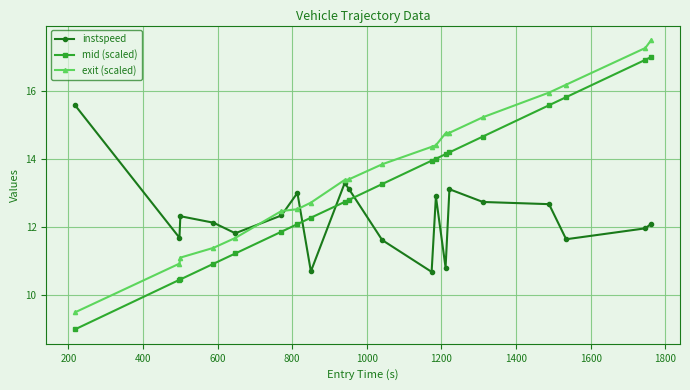

Which series has the largest total across all categories?

exit (scaled)